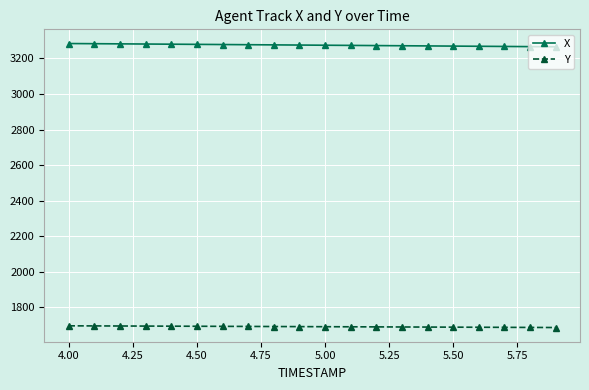

Which series has the largest total across all categories?

X